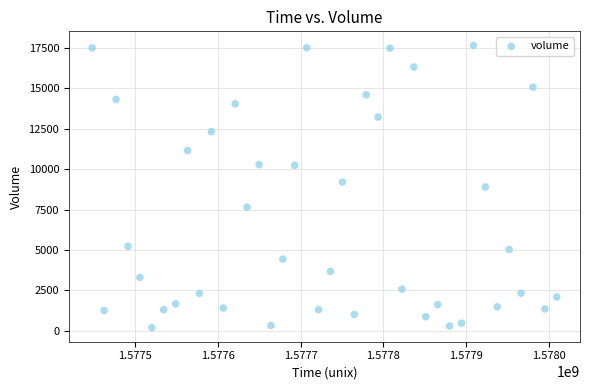

What is the range of Y values (max minus min)?

17461.1